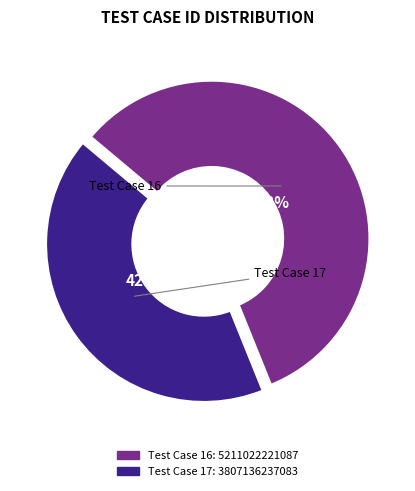

True or false: Test Case 17 accounts for 56% of the total.

False